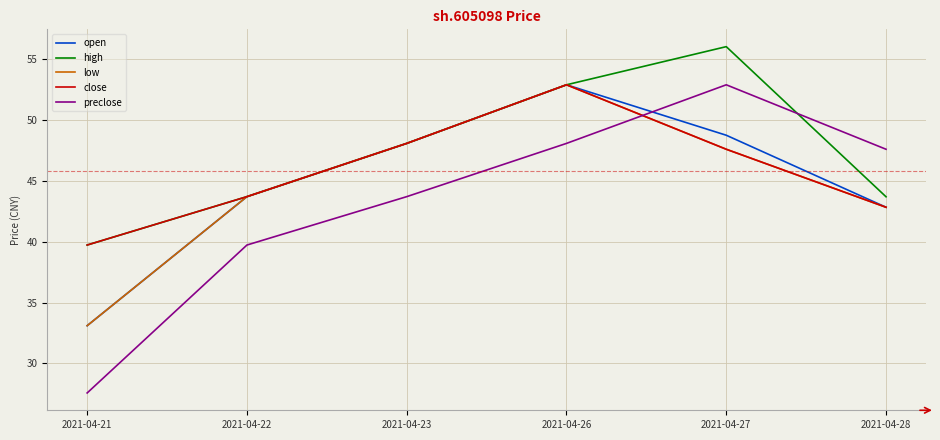

What is the lowest value of the preclose series?

27.6